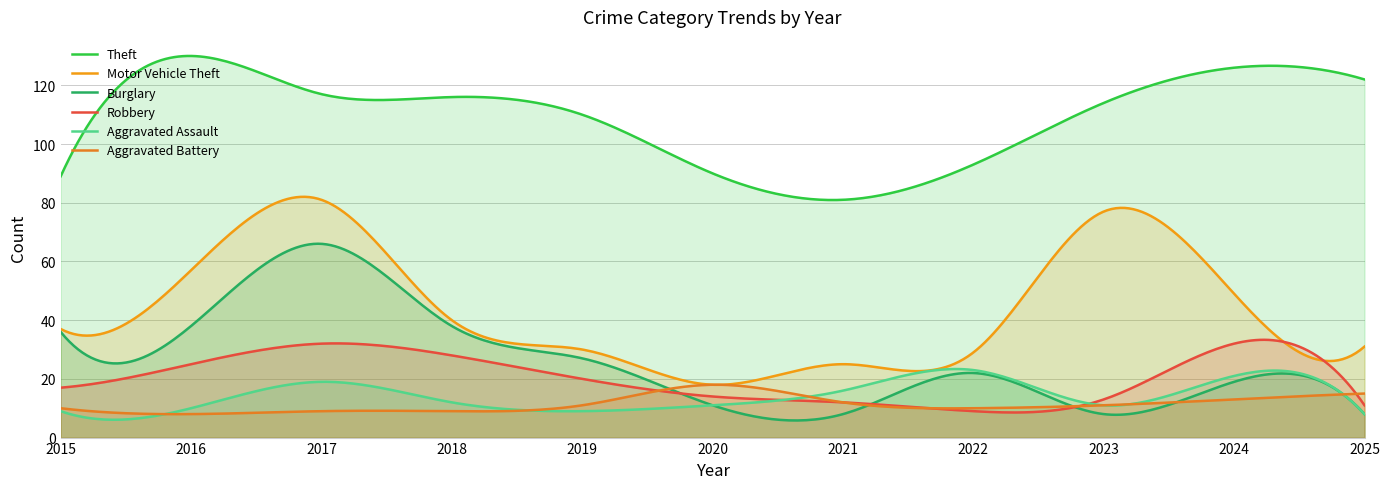

What is the highest value of the Theft series?

130.0